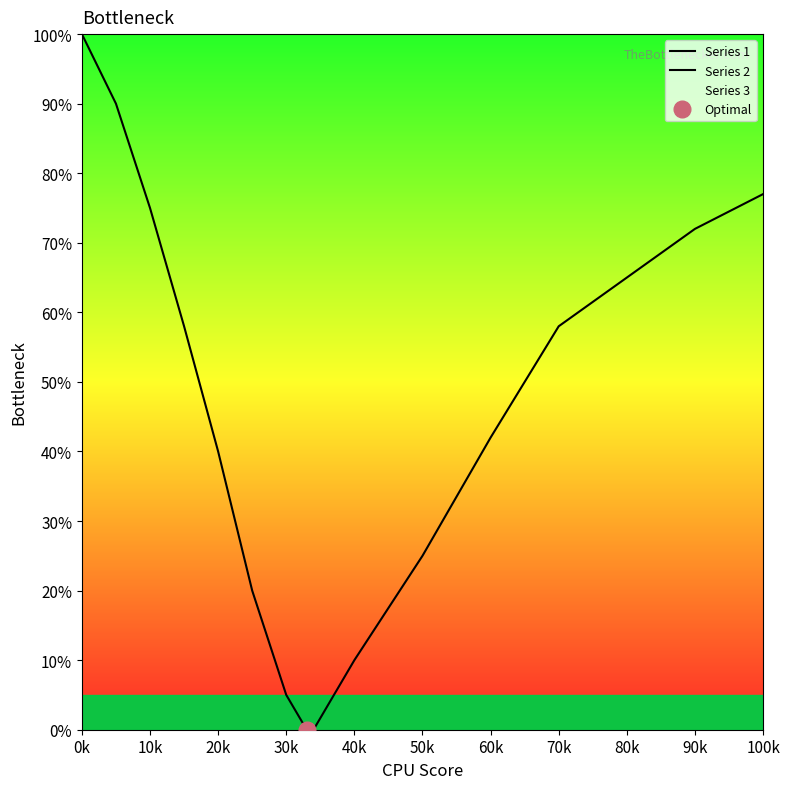

Rank the series at 70k from highest to lowest value.

Series 2, Series 1